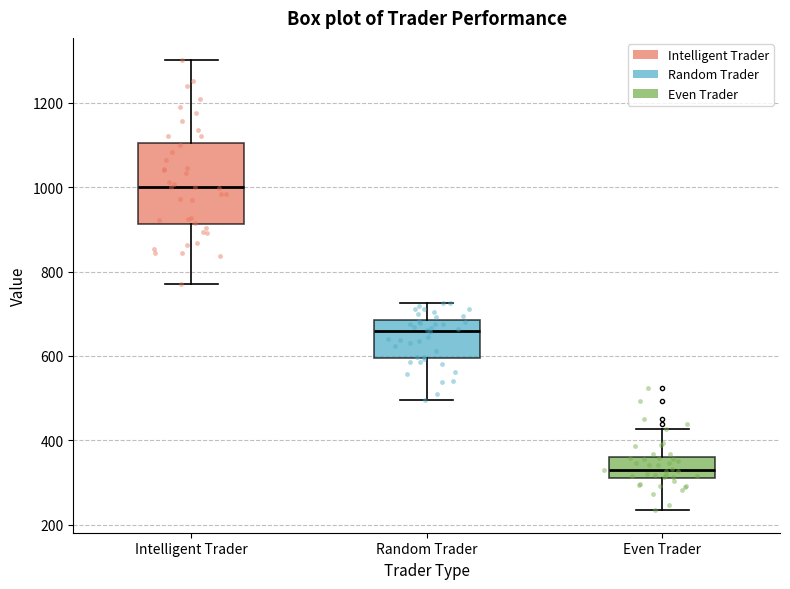

Where is the upper edge of the box for Random Trader on the y-axis? The values are not printed on the chart, so give them approximately, as read against the axis.

680